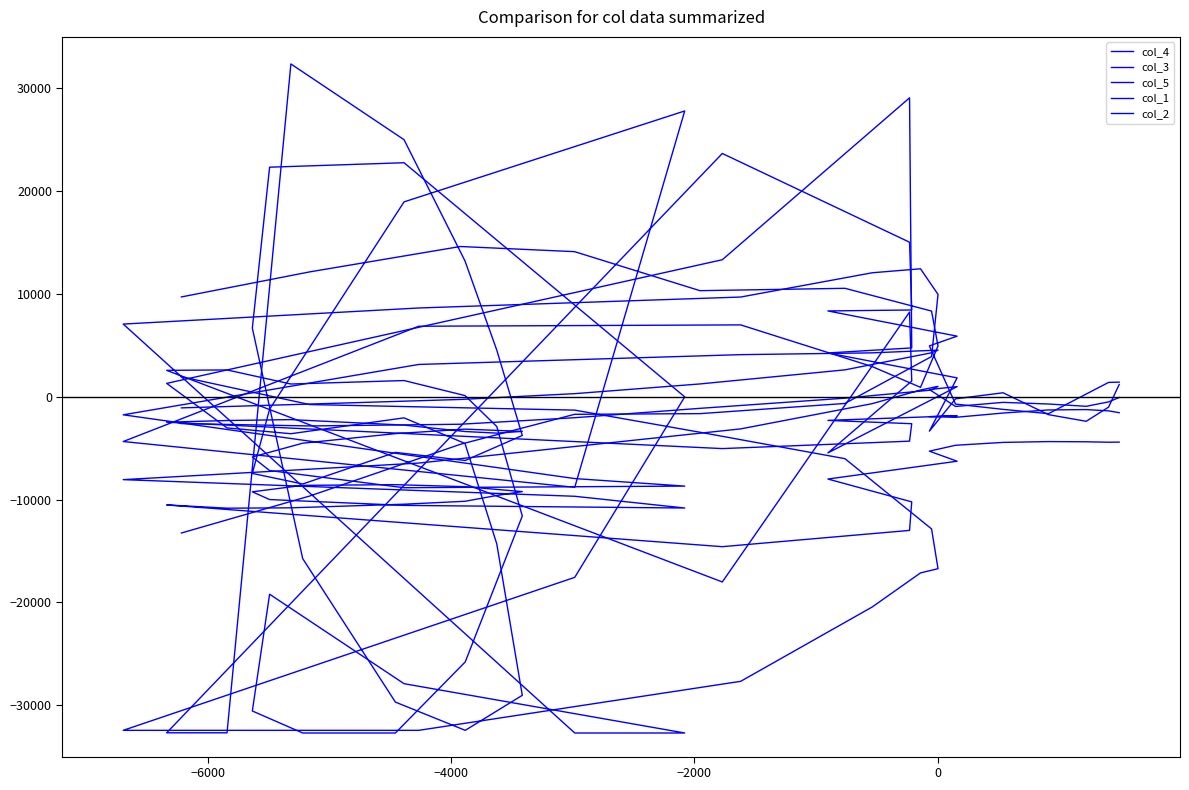

How many values in col_4 are above zero?

27